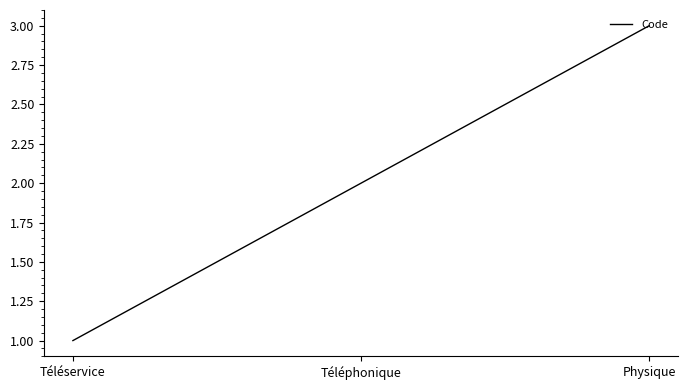

Reading left to right, what are all the values shown in this chart?

1	2	3